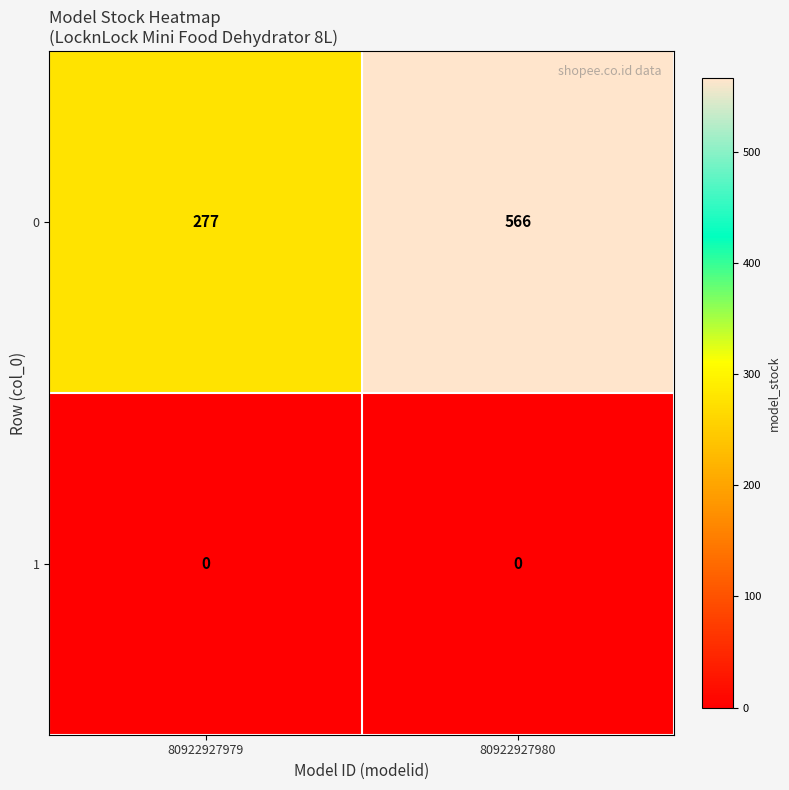

How many distinct data groups are displayed?

2